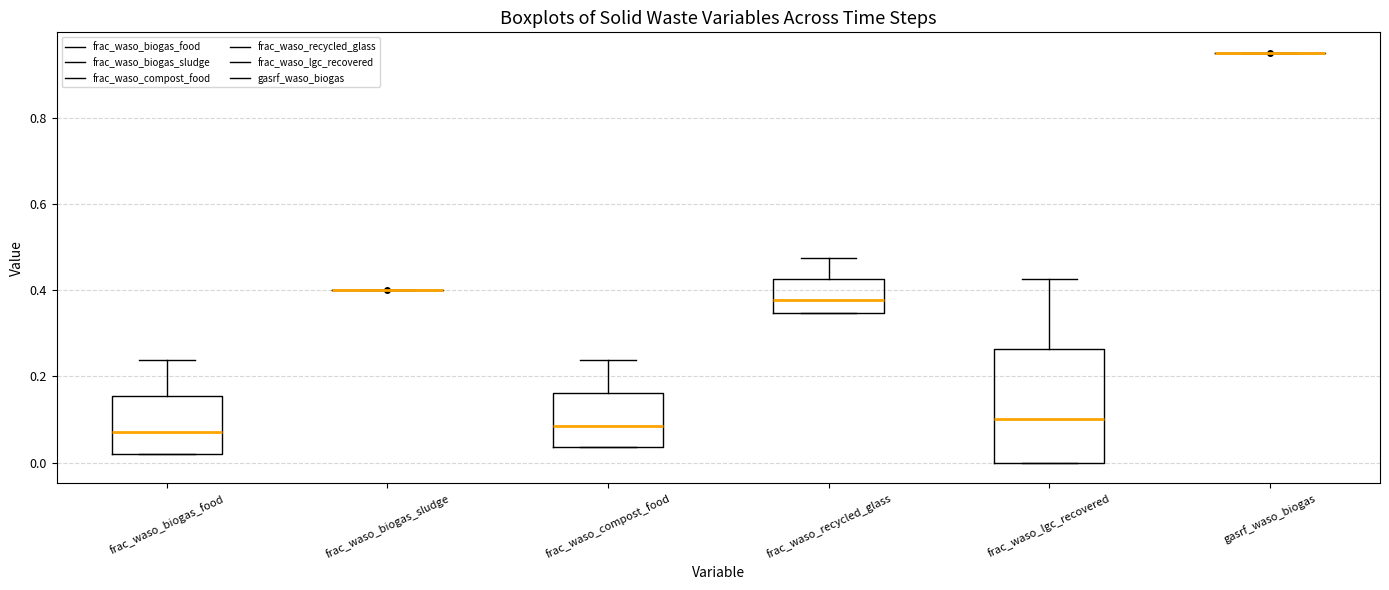

Which box is the tallest, from its lower edge to its upper edge?

frac_waso_lgc_recovered